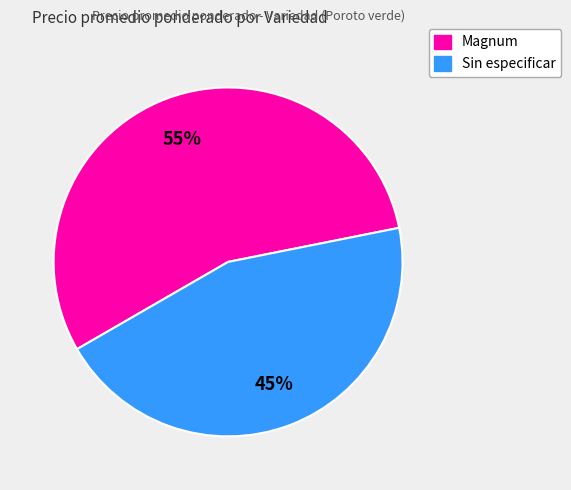

Is there a majority slice in this chart?

Yes